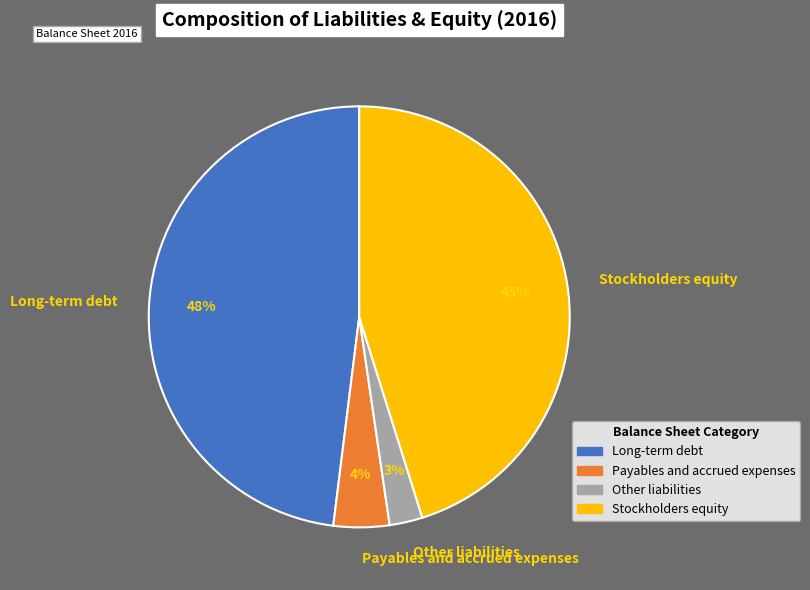

Is the sum of Payables and accrued expenses and Long-term debt greater than half?

Yes